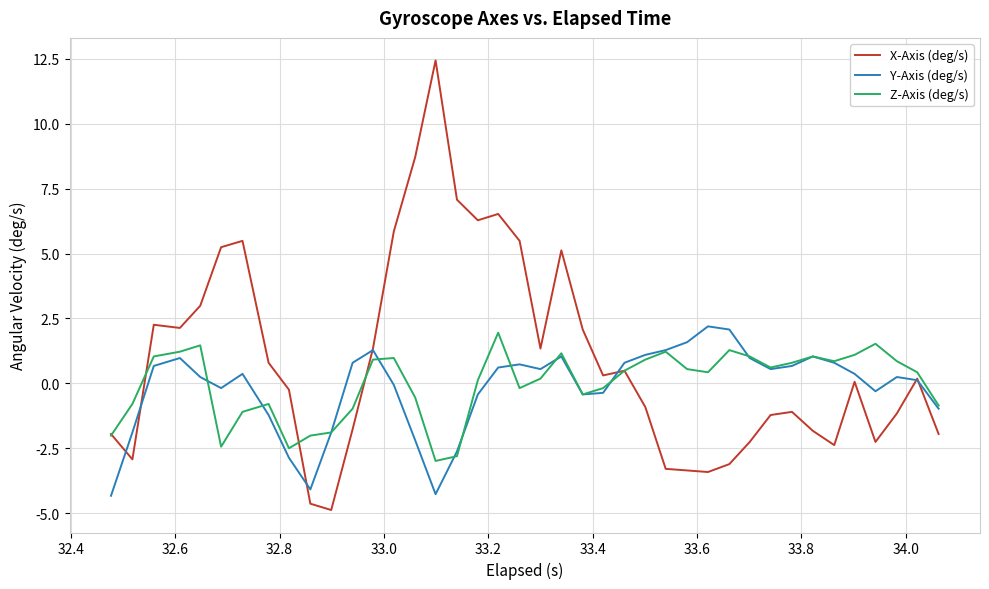

What is the smallest value displayed?

-4.9